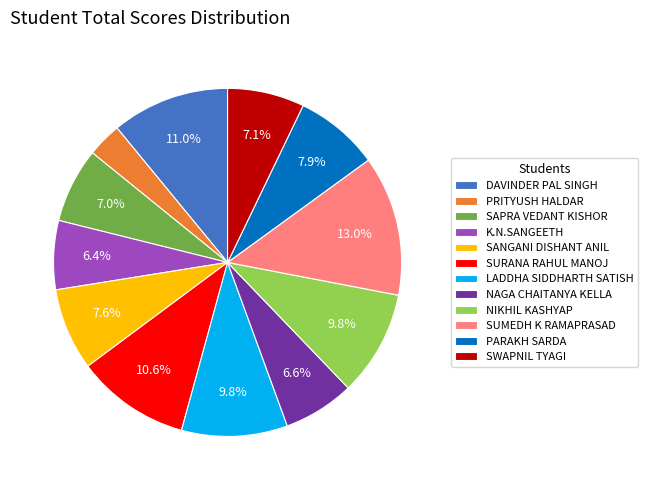

What percentage do PARAKH SARDA and SANGANI DISHANT ANIL together represent?

15.5%